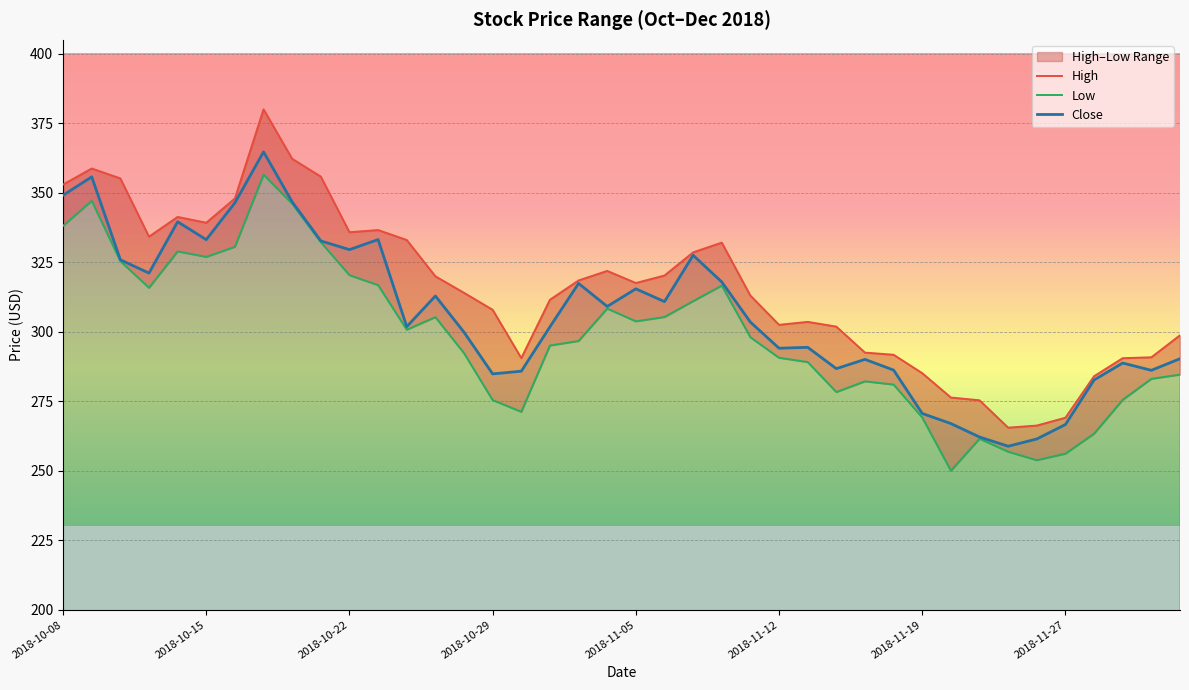

How many values in the Low series are below 298?

20